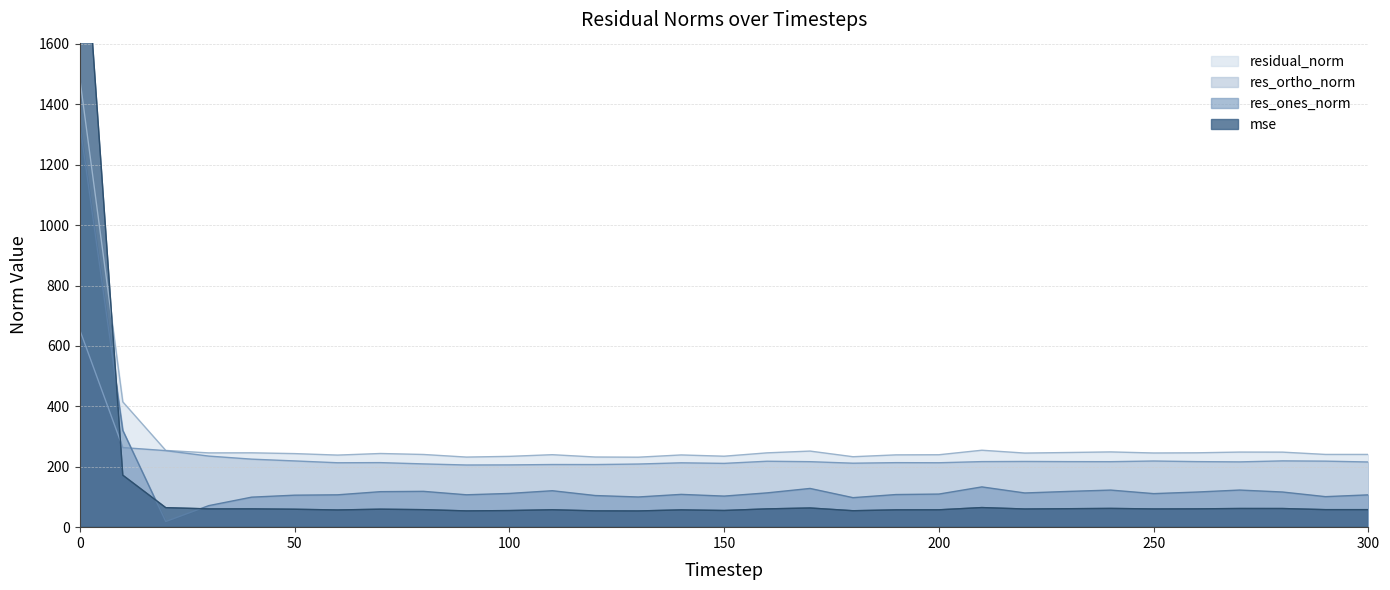

What is the difference between the maximum and minimum values in the mse series?

2152.6